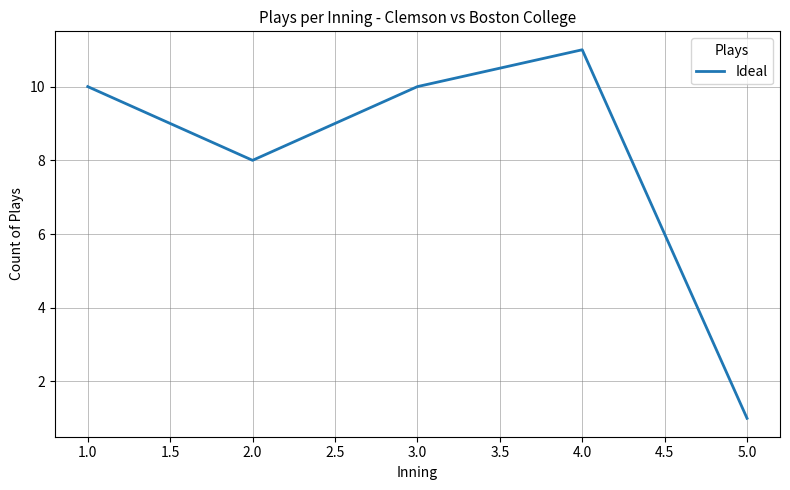

Reading left to right, what are all the values shown in this chart?

1.0=10	2.0=8	3.0=10	4.0=11	5.0=1